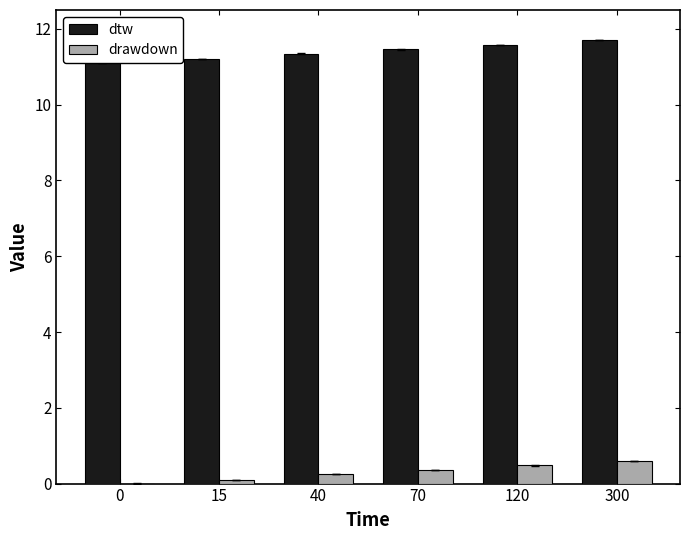

What is the sum of all dtw values?

68.4